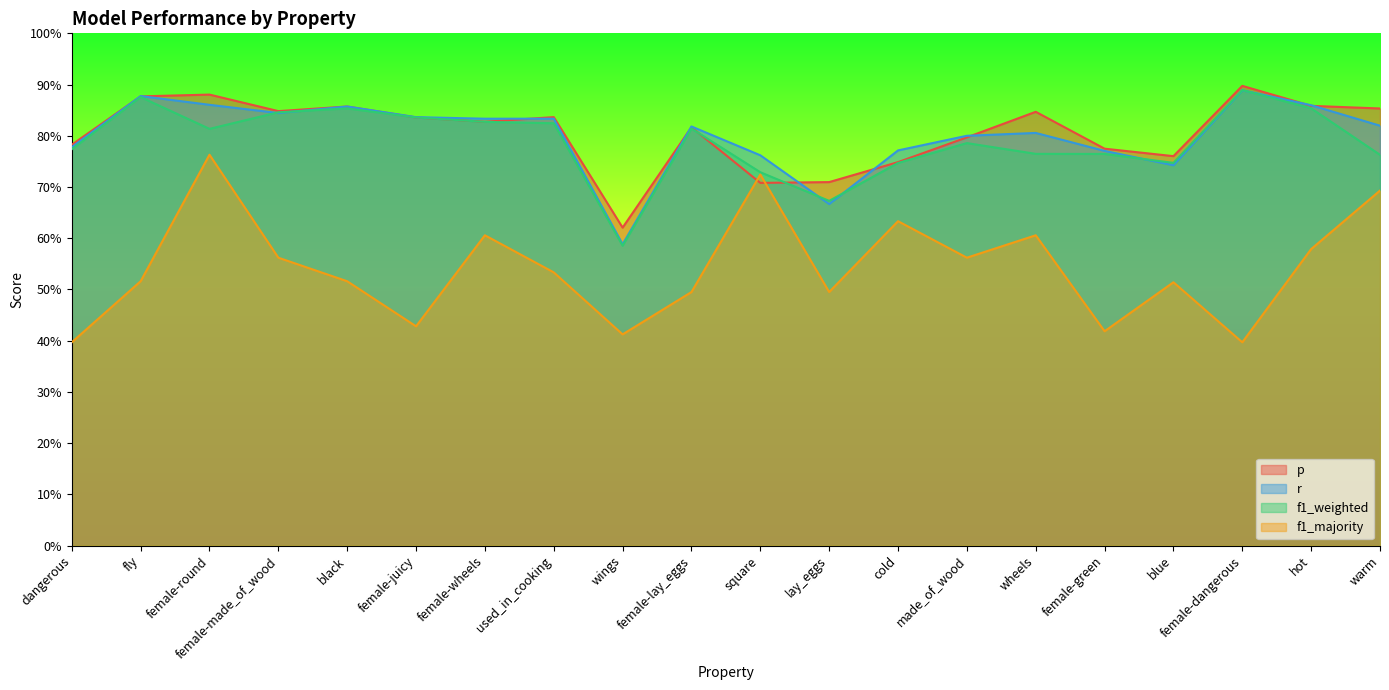

Where is f1_majority nearest to the value 0?

dangerous